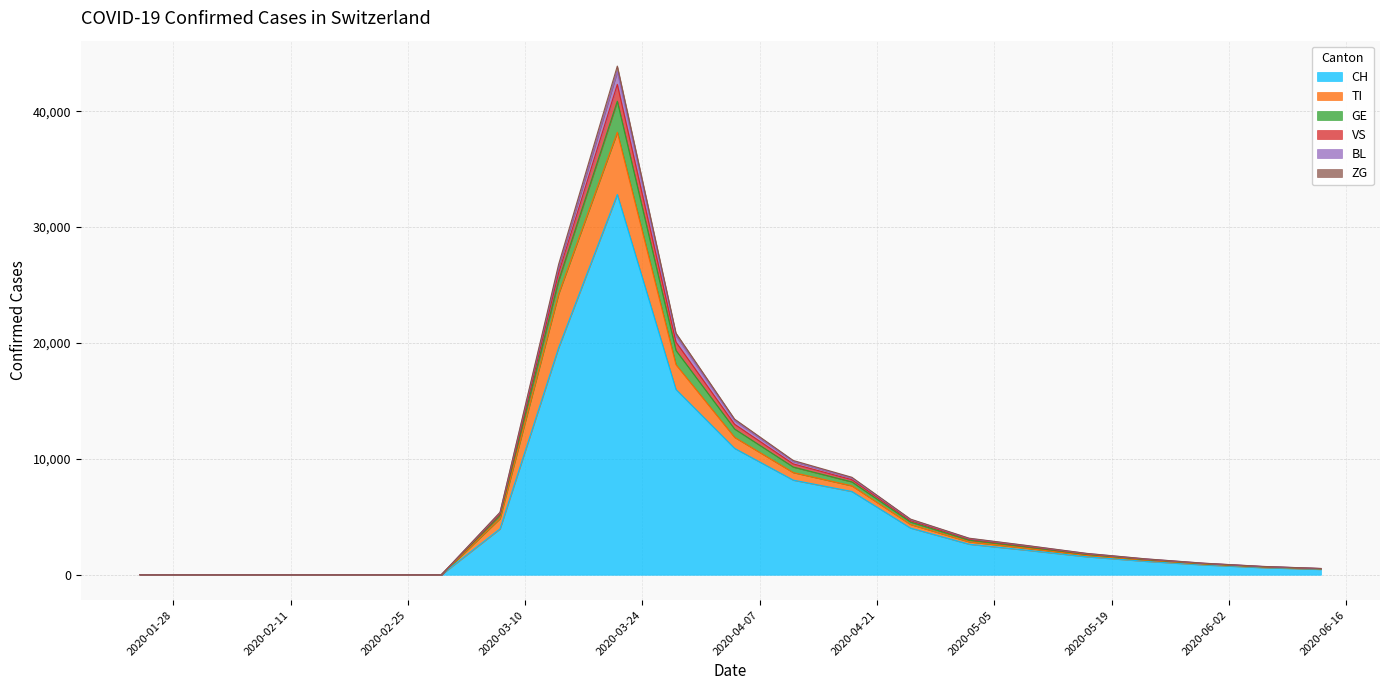

What is the maximum value for CH?

32816